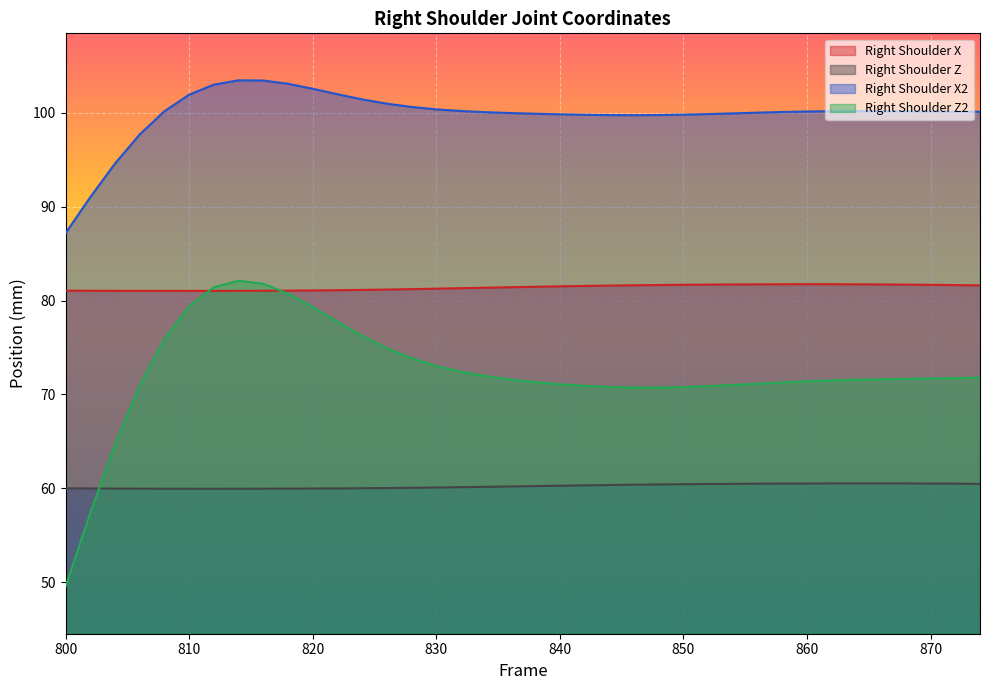

How many times do Right Shoulder Z2 and Right Shoulder Z cross each other?

1